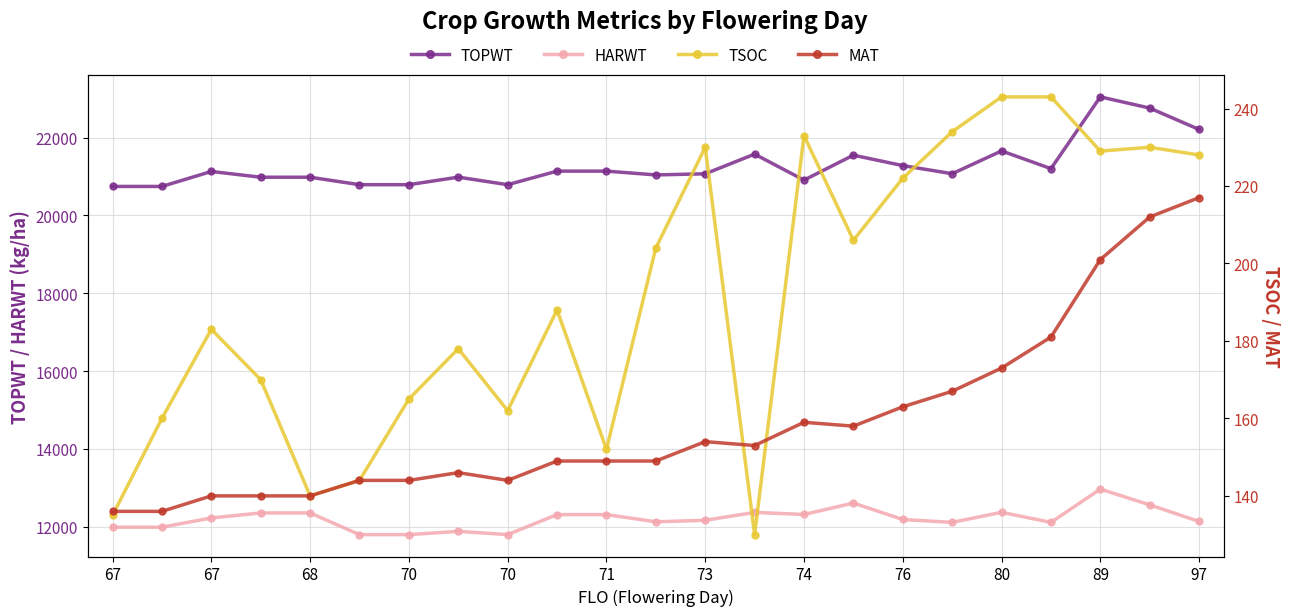

True or false: MAT has a value of 296 at 80.

False